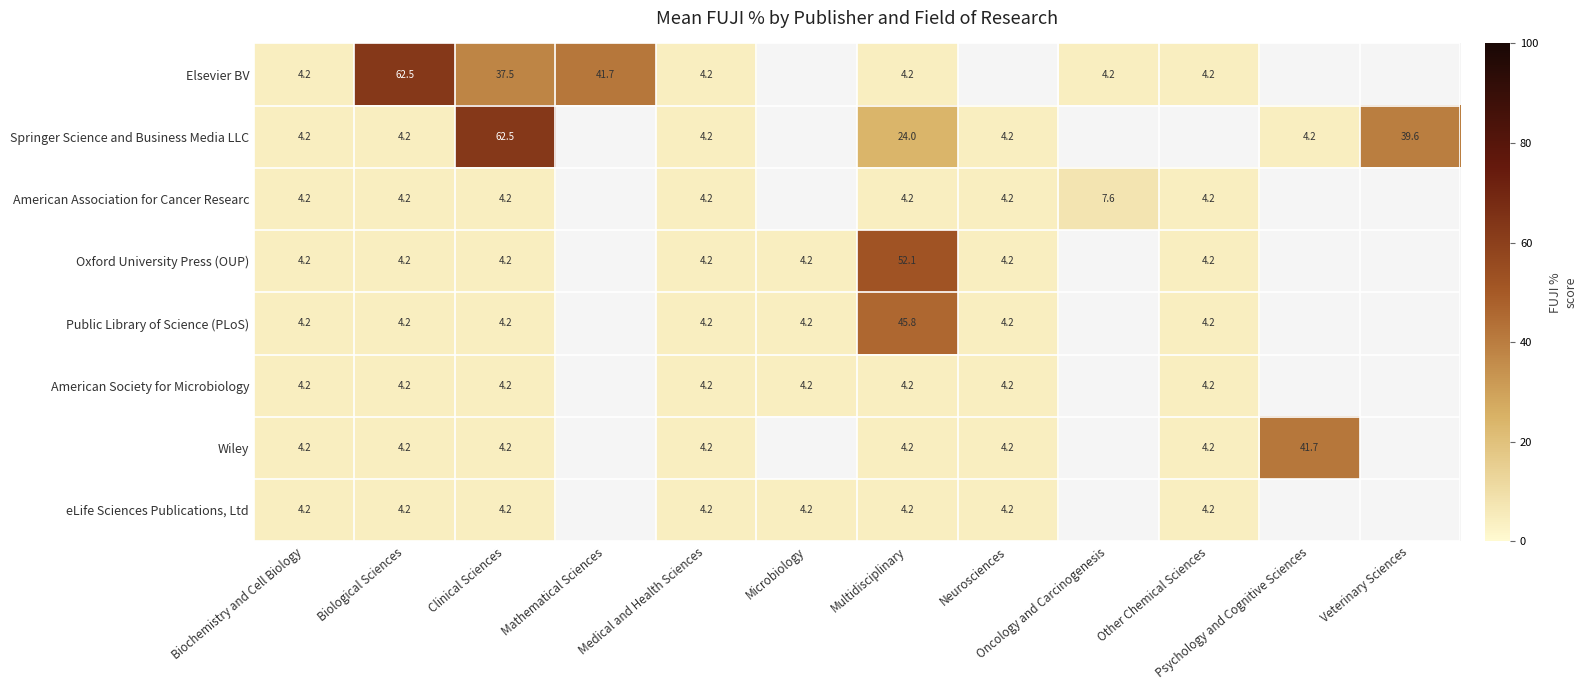

List the series in order of their peak value, highest first.

Elsevier BV, Springer Science and Business Media LLC, Oxford University Press (OUP), Public Library of Science (PLoS), Wiley, American Association for Cancer Researc, American Society for Microbiology, eLife Sciences Publications, Ltd